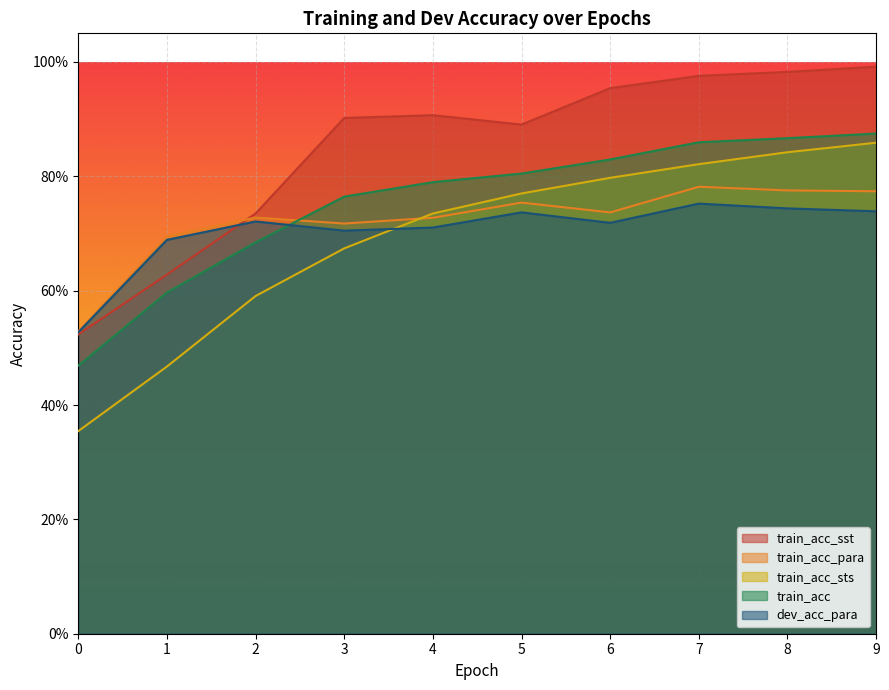

What is the sum of the train_acc values at 1 and 4?

1.4